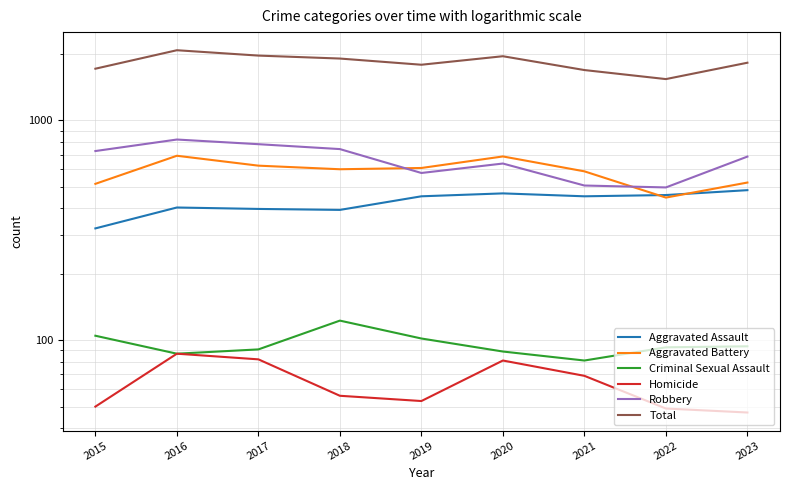

How many values in the Robbery series exceed 685?

4